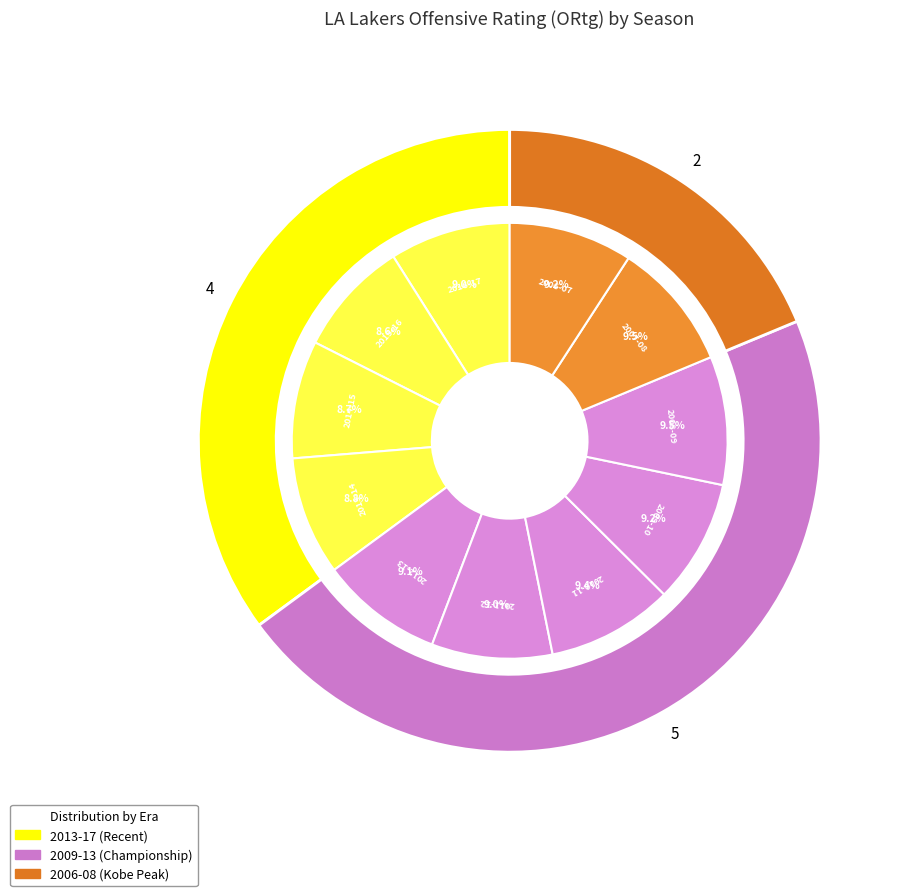

To the nearest percent, what portion does 2014-15 represent?

9%